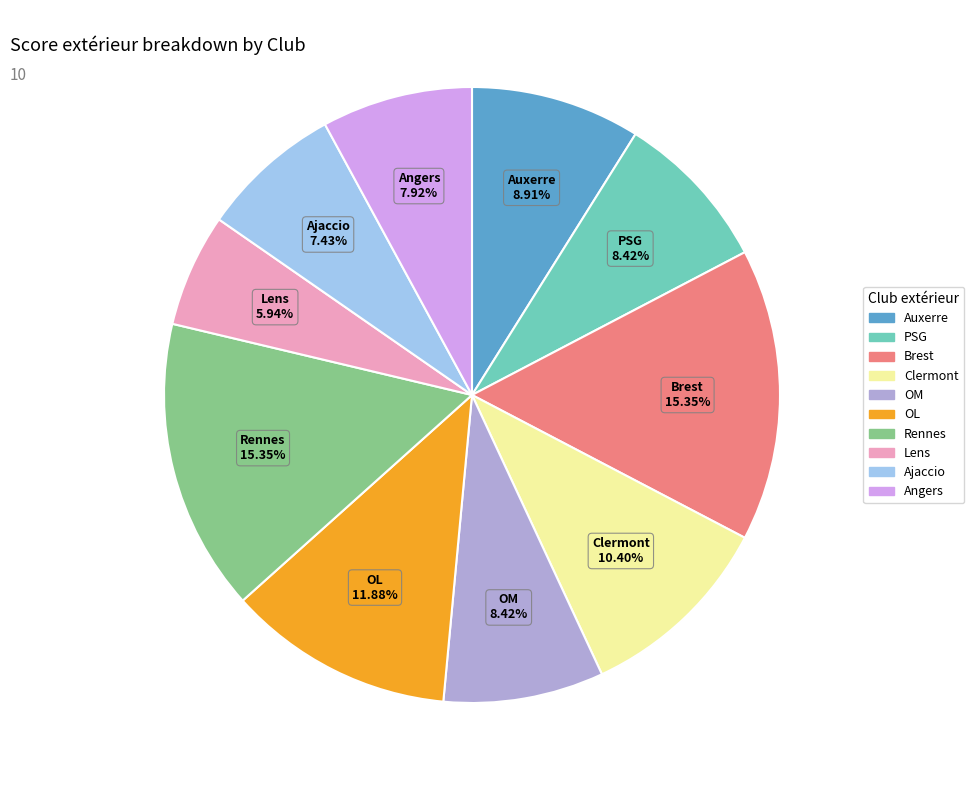

To the nearest percent, what is the combined percentage of Ajaccio and Lens?

13%